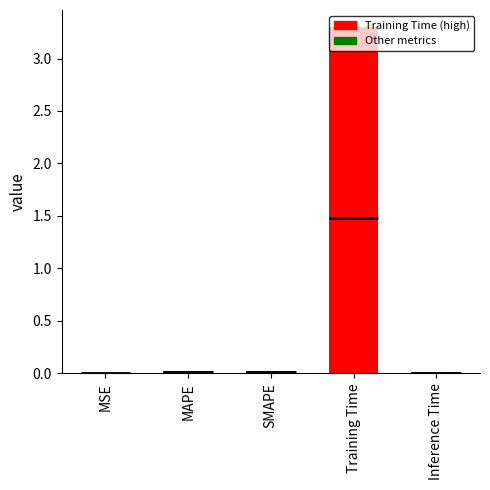

Read the value at Training Time.

3.3